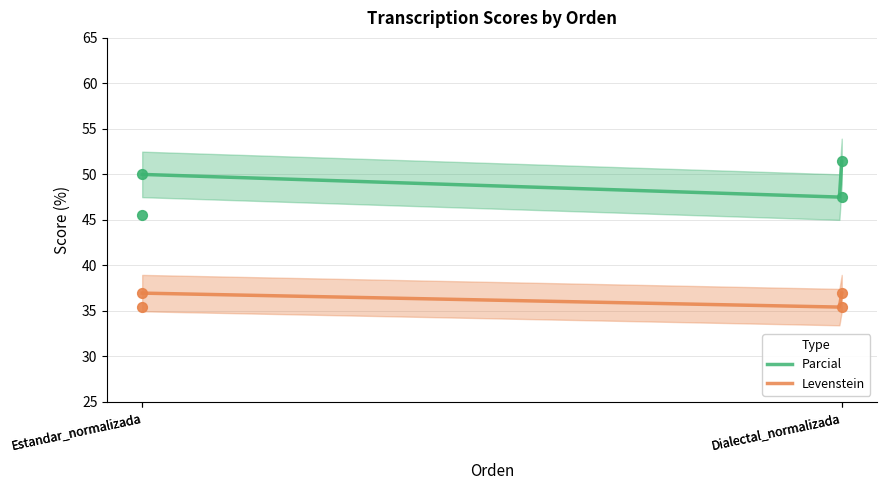

Which series has the widest spread of Y values?

Parcial